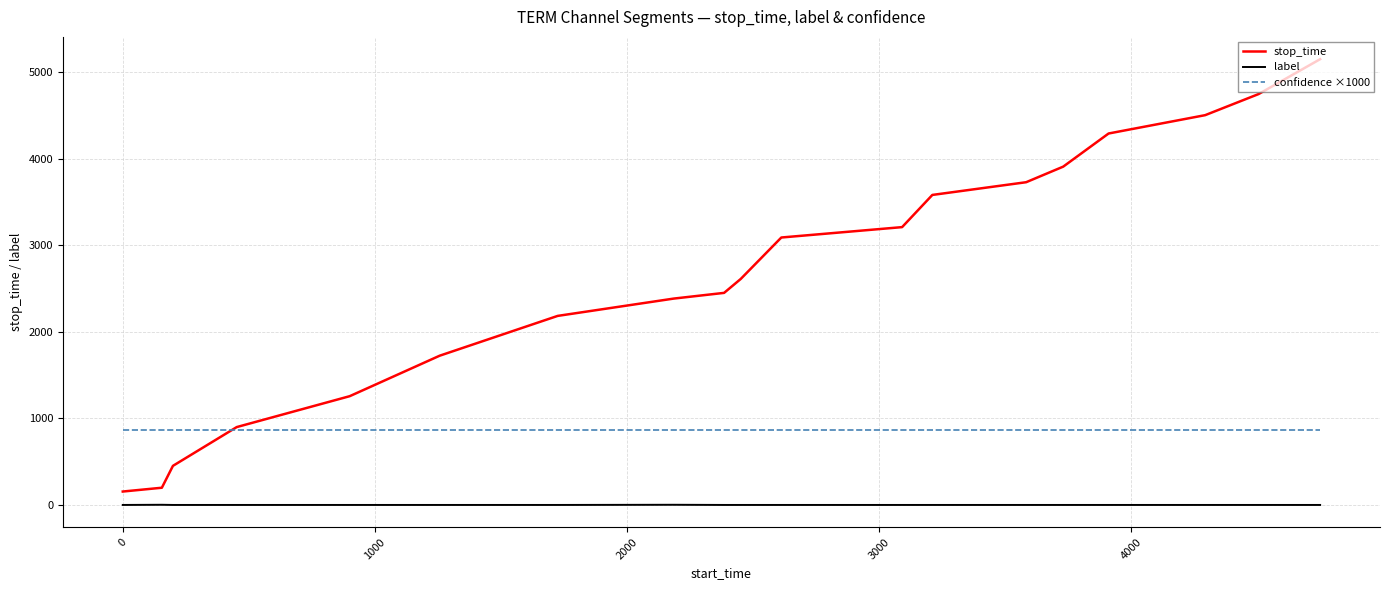

What is the greatest value displayed?

5152.0